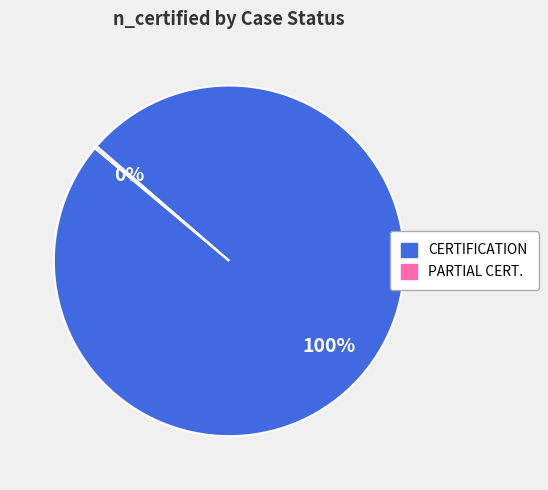

To the nearest percent, what is the average slice percentage?

50%